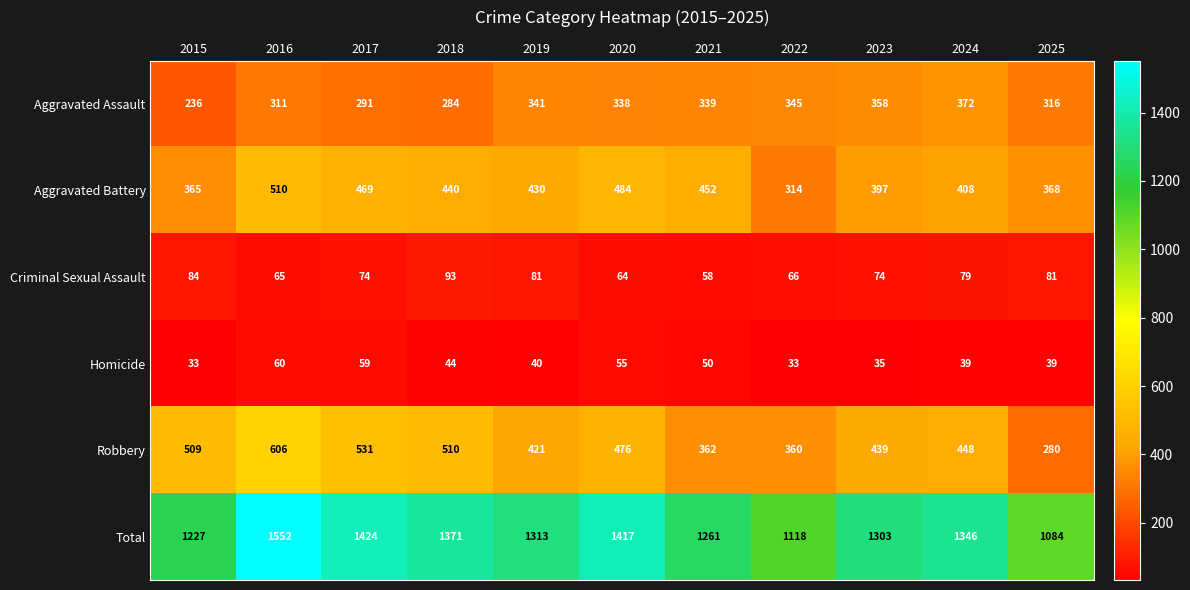

What is the difference between the second highest and second lowest values in the Aggravated Battery series?

119